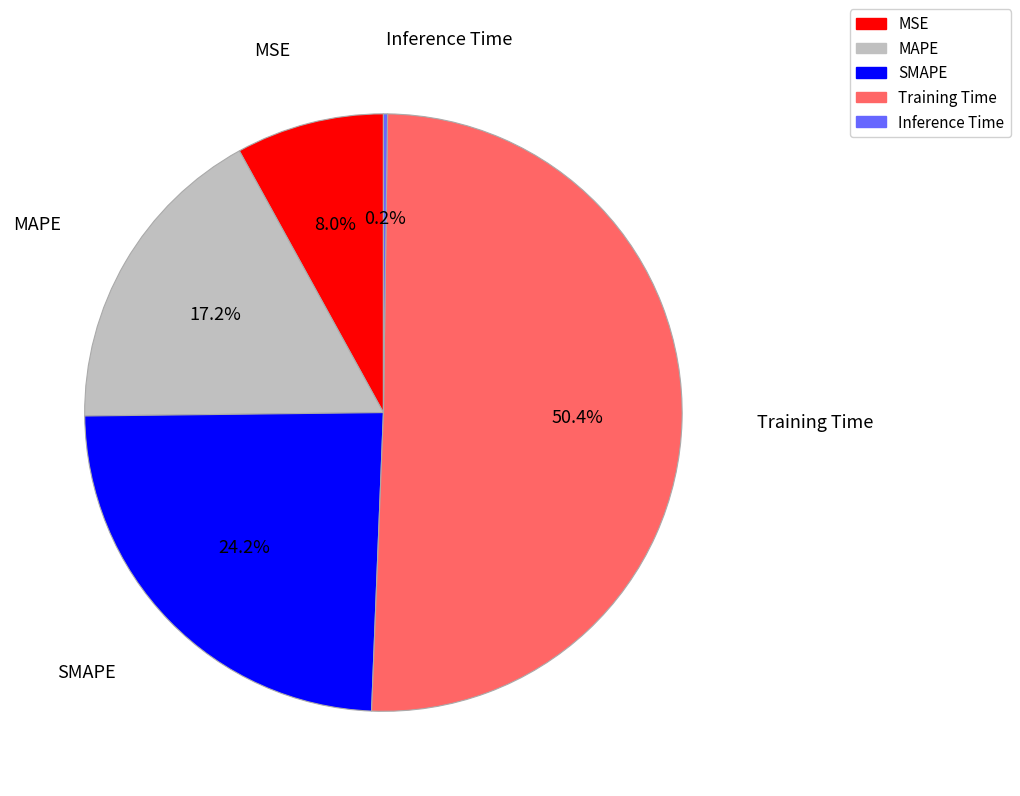

True or false: MAPE accounts for 30% of the total.

False